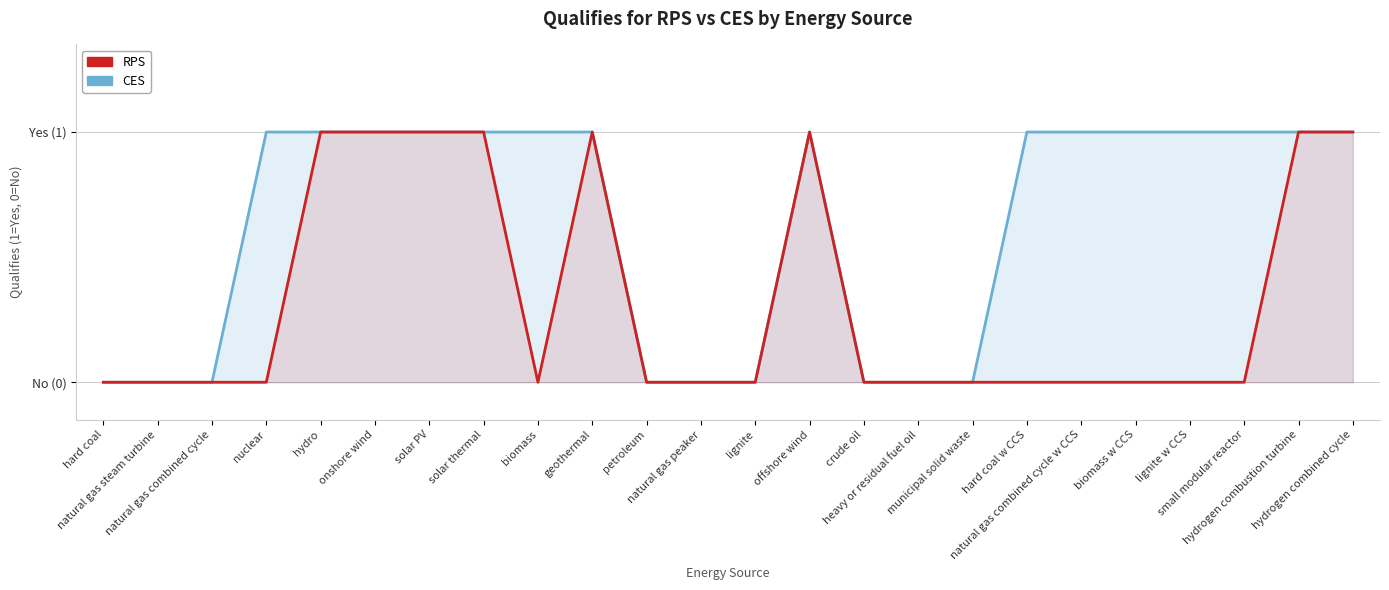

What position from the left is hard coal?

1